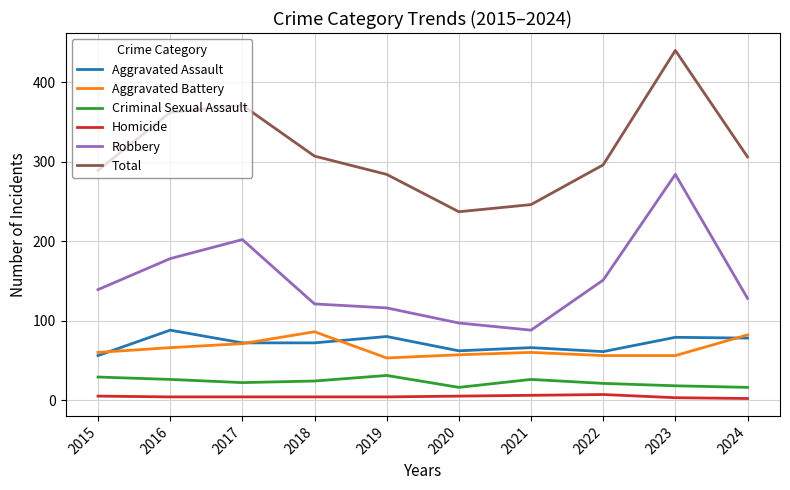

Which series has the largest total across all categories?

Total